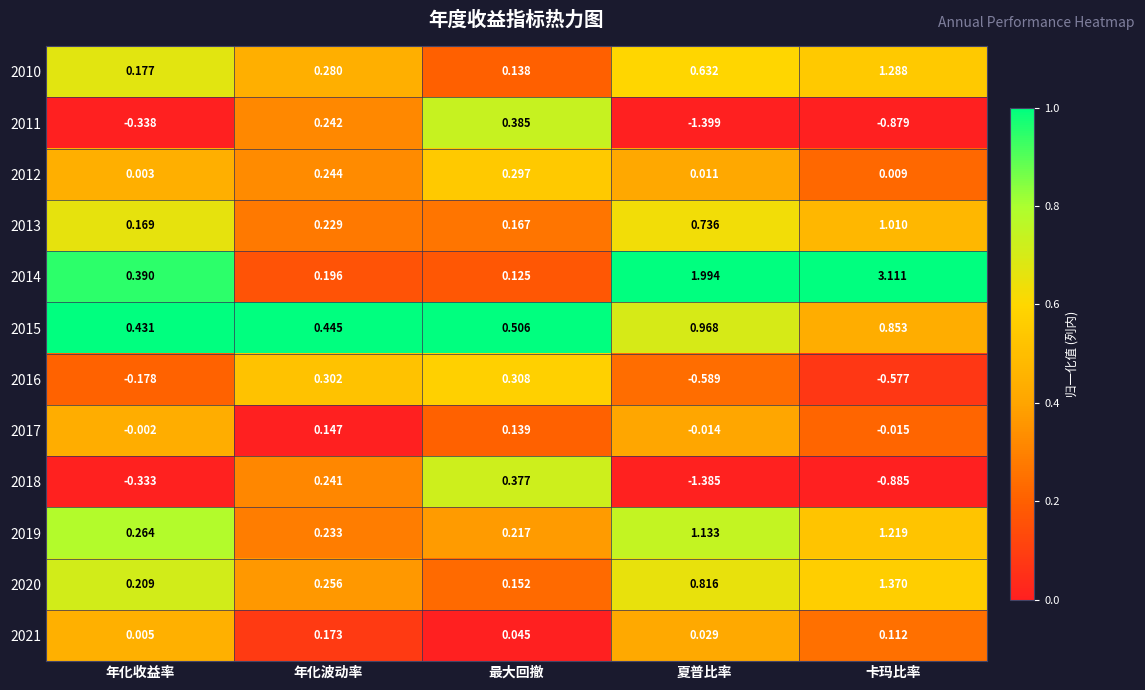

How many series are shown in this chart?

12